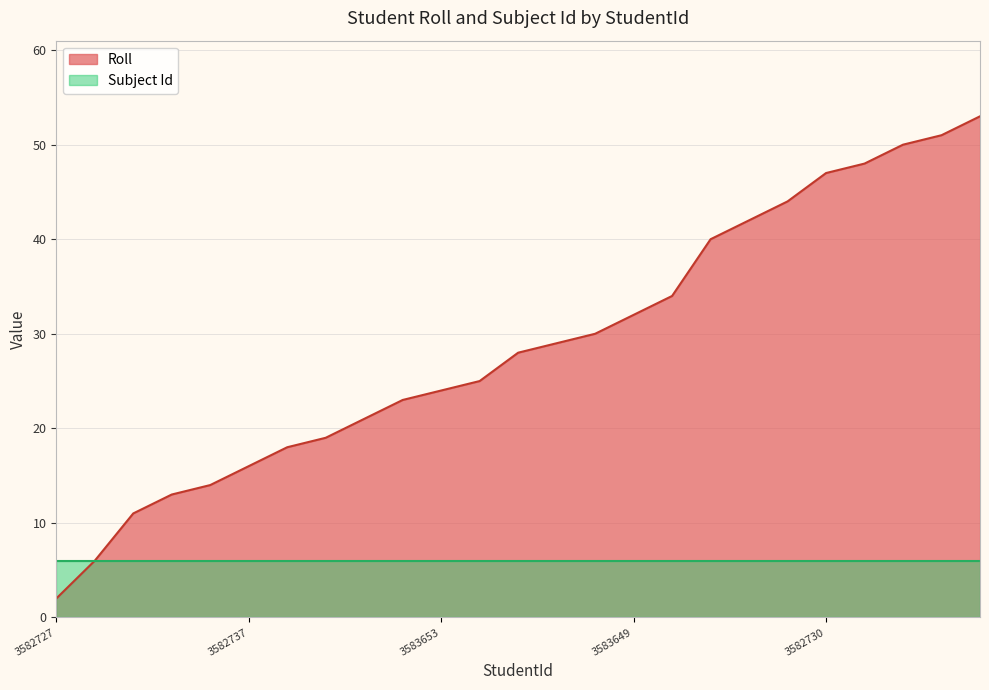

Does the chart have visible grid lines?

Yes